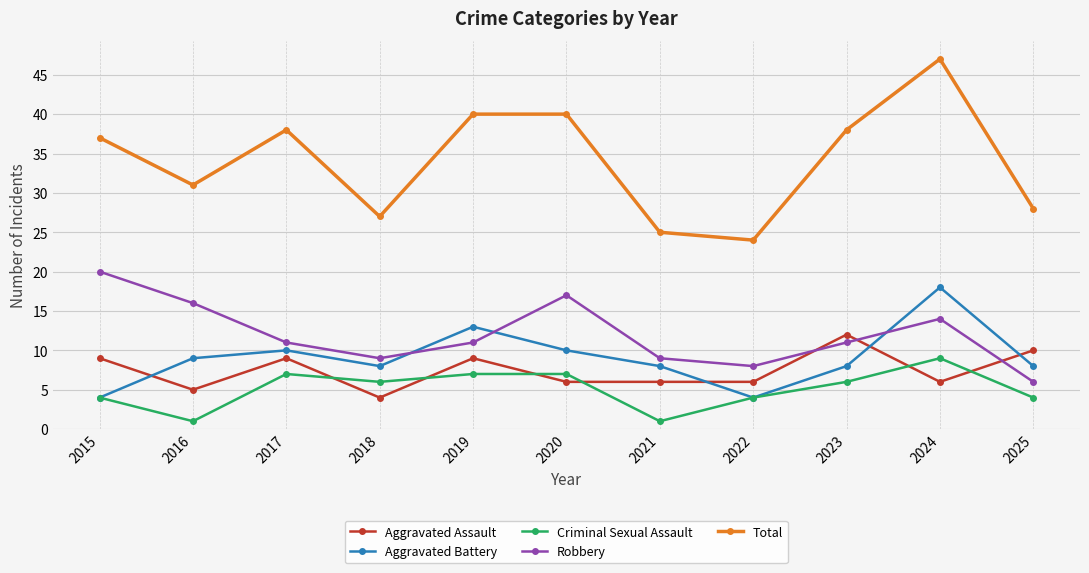

What is the value of the Robbery point at the 2nd from the left?

16